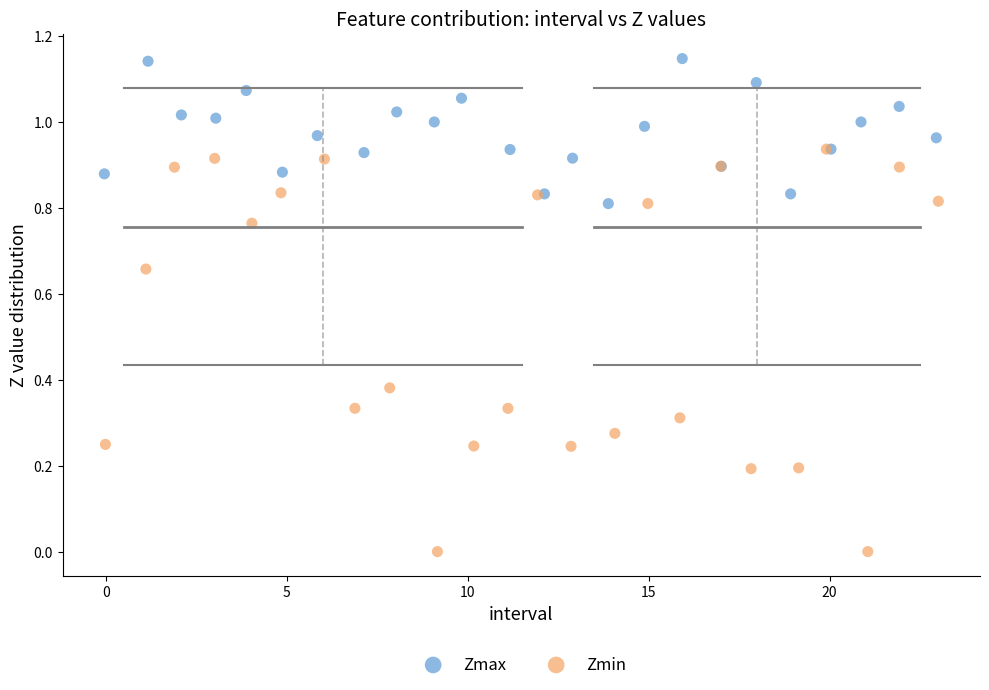

Which series has the widest spread of Y values?

Zmin